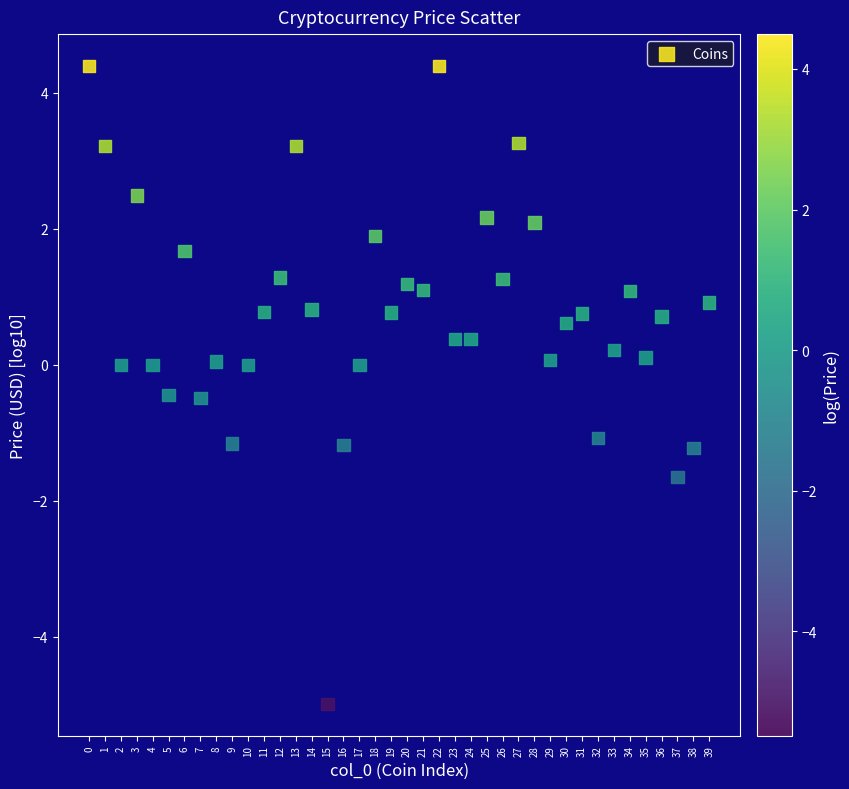

What is the range of Y values (max minus min)?

9.4